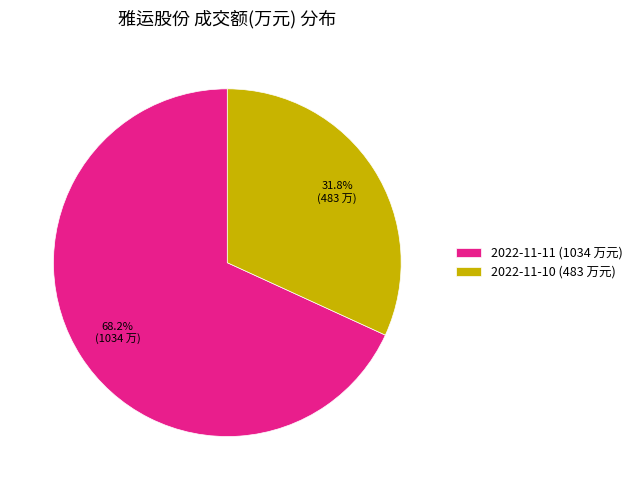

Which category has the smallest portion of the pie?

2022-11-10